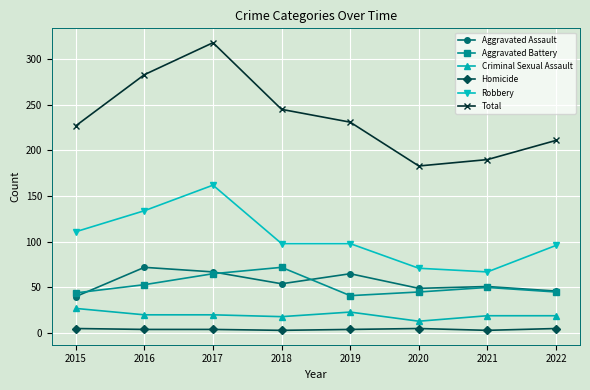

The value of Aggravated Assault at 2022 is 46. True or false?

True